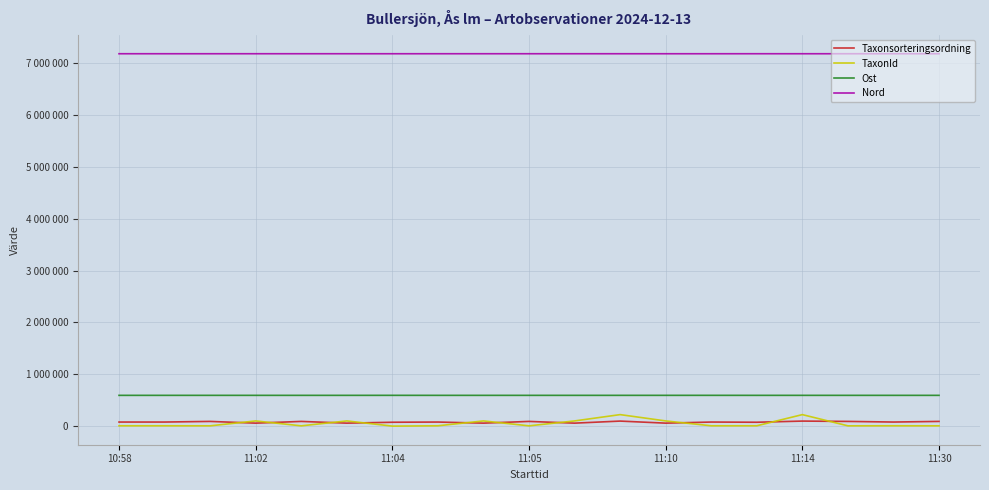

What are all the series names shown in the legend?

Taxonsorteringsordning, TaxonId, Ost, Nord